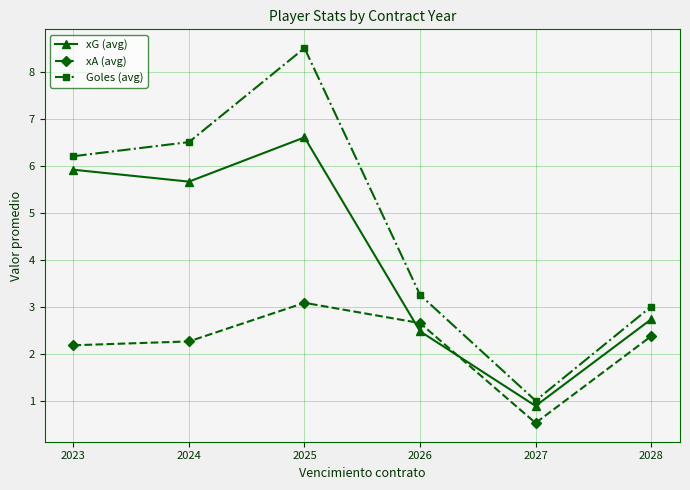

True or false: xA (avg) and Goles (avg) intersect in this chart.

False